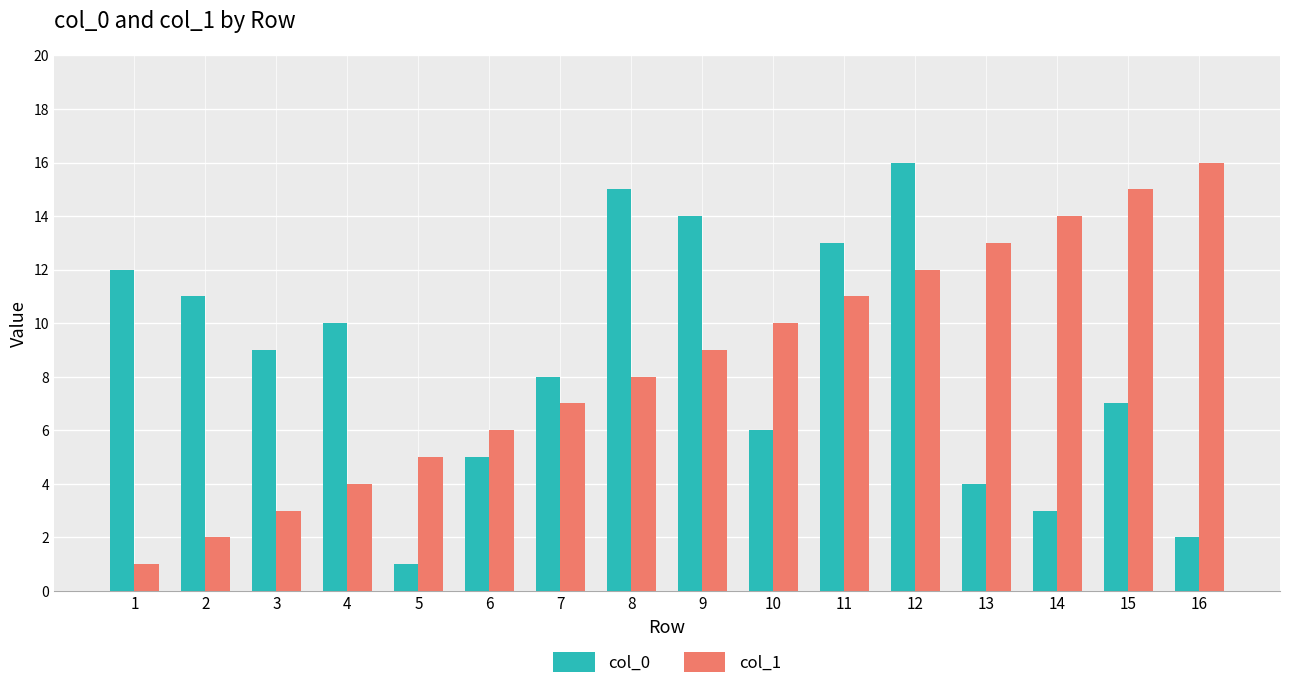

Is the value of col_1 at 6 greater than the value of col_0 at 4?

No